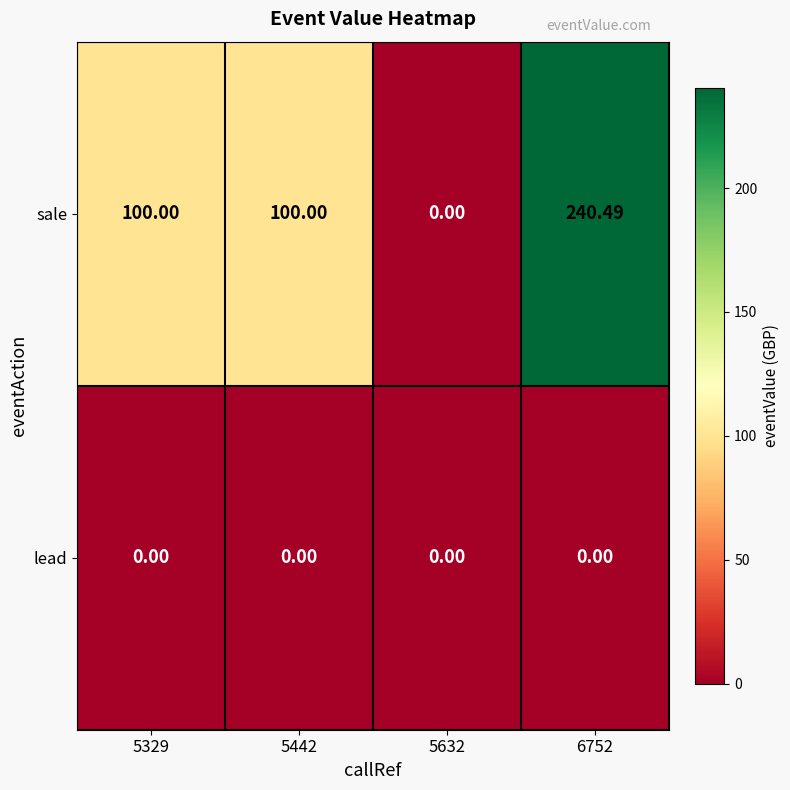

Which series has the widest spread of values?

sale